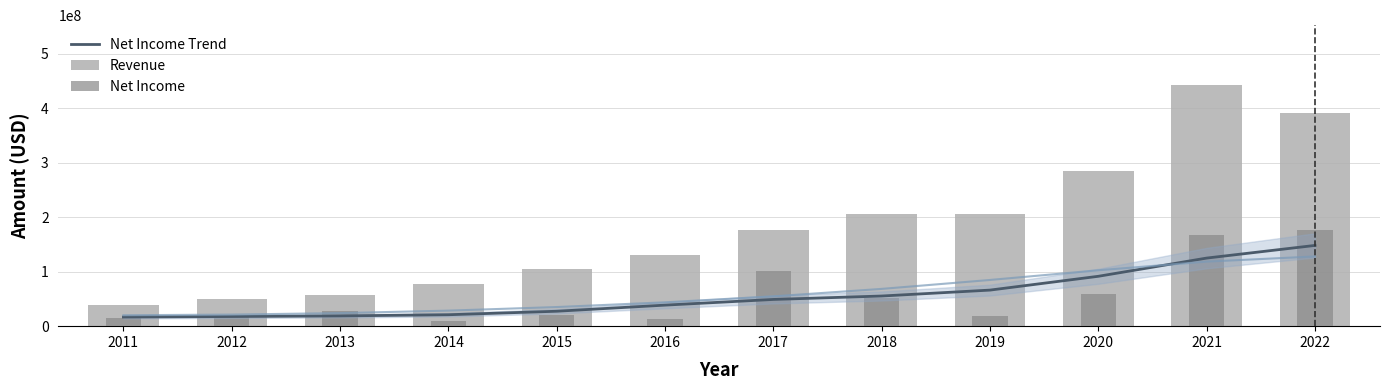

What is the value of the Net Income bar at the 11th from the left?

166995000.0